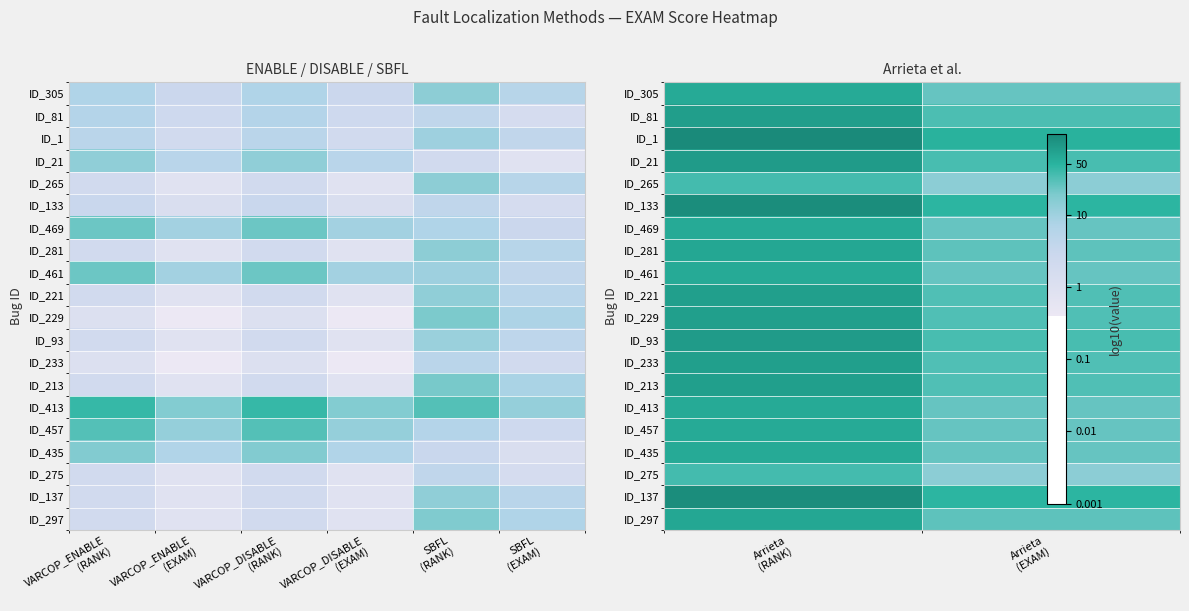

Which category has the lowest value in the ID_137 series?

Arrieta (EXAM)